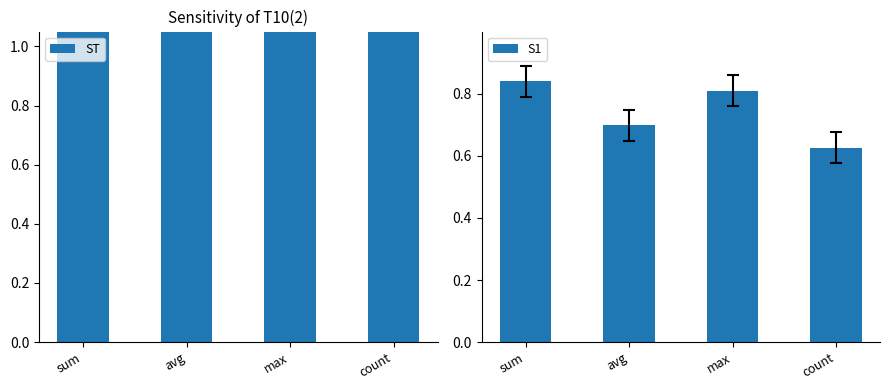

What is the difference between the S1 values at max and count?

0.2